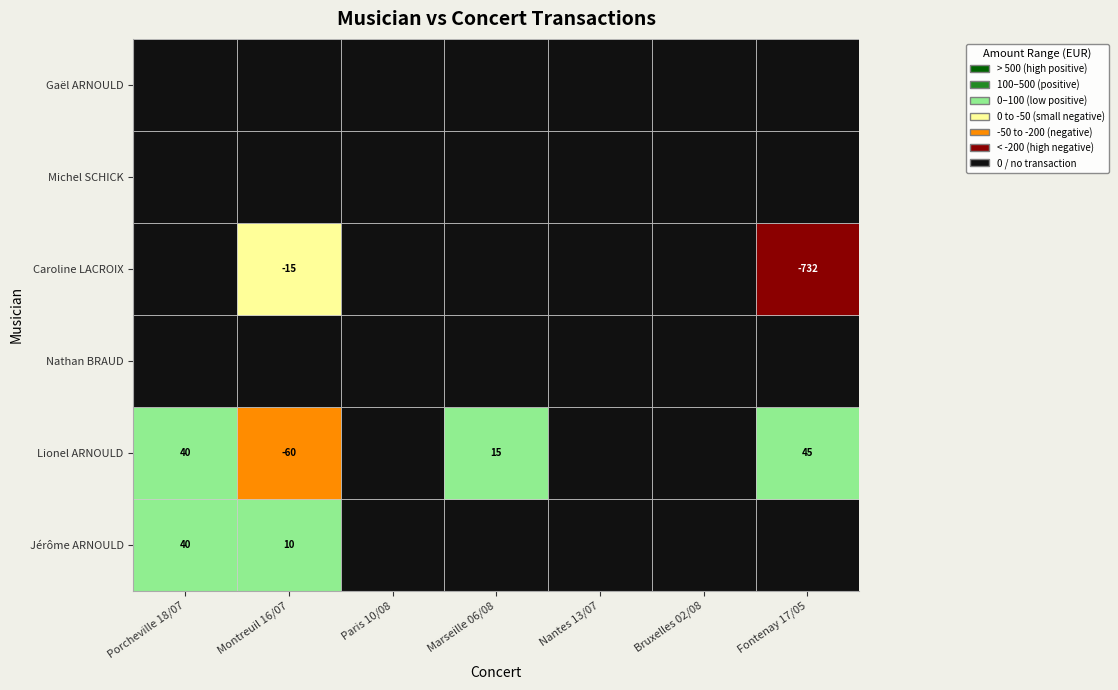

What is the greatest value displayed?

45.0